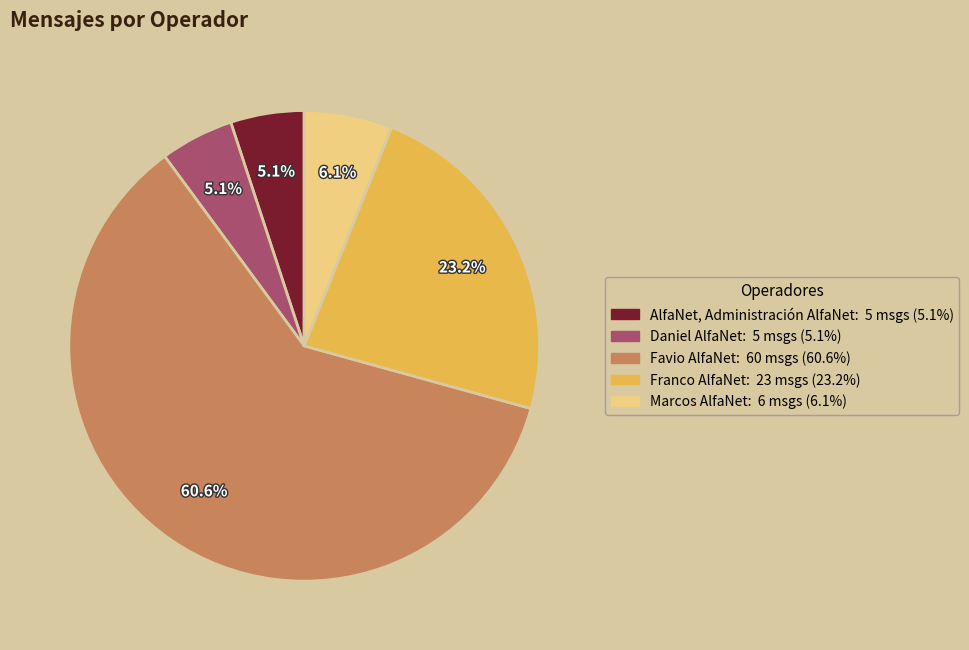

Does any single category account for the majority?

Yes